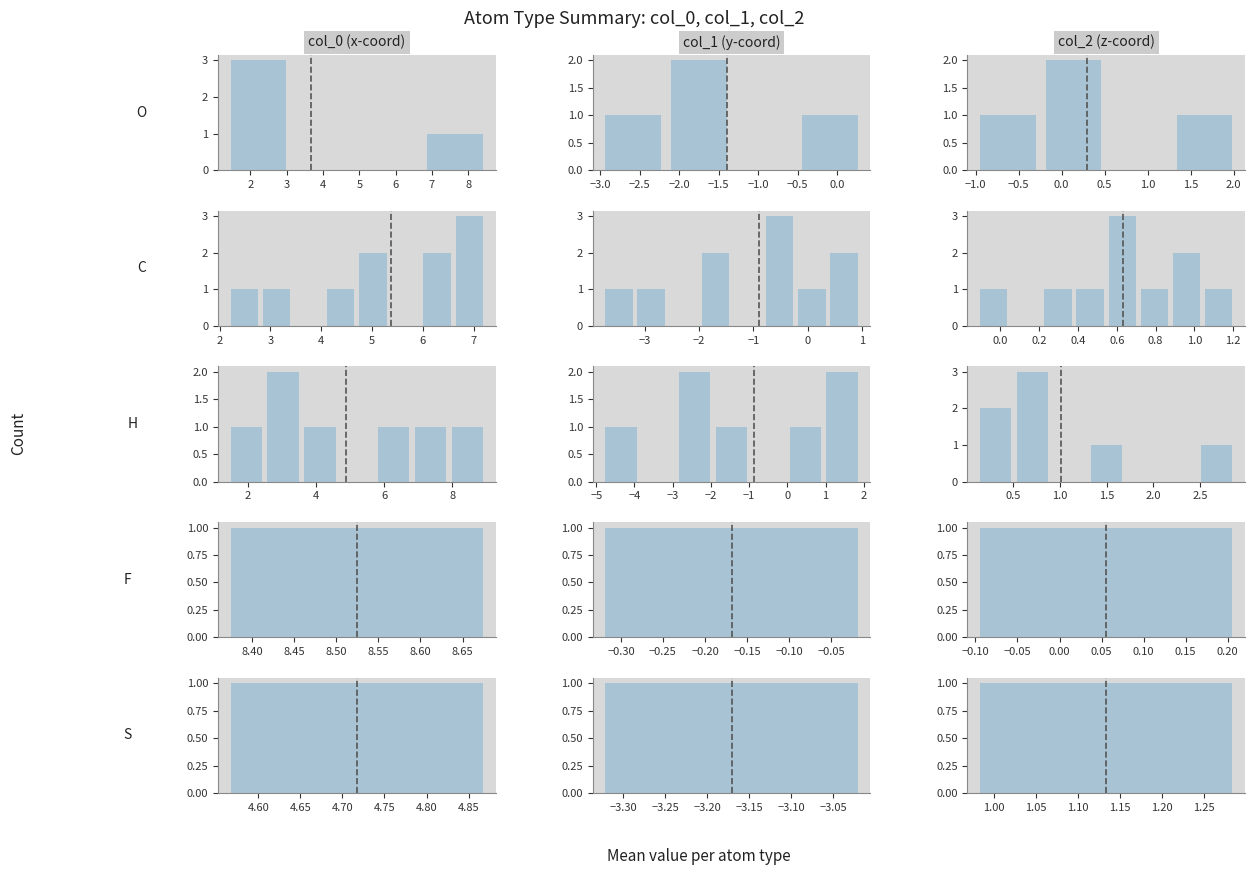

Is the value of col_0 at 7 greater than the value of col_1 at 3?

No